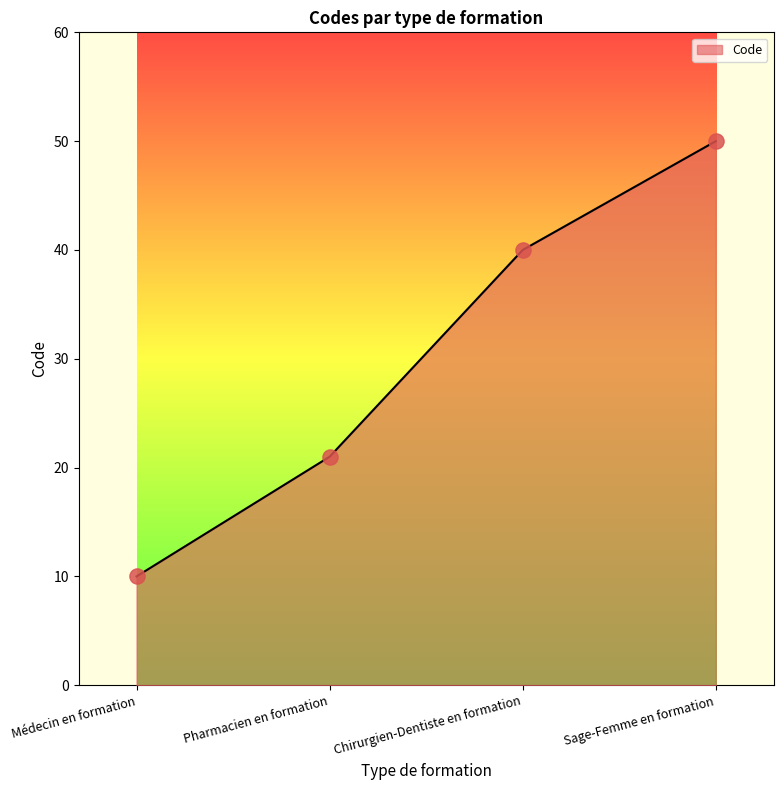

Between Médecin en formation and Chirurgien-Dentiste en formation, which is larger?

Chirurgien-Dentiste en formation